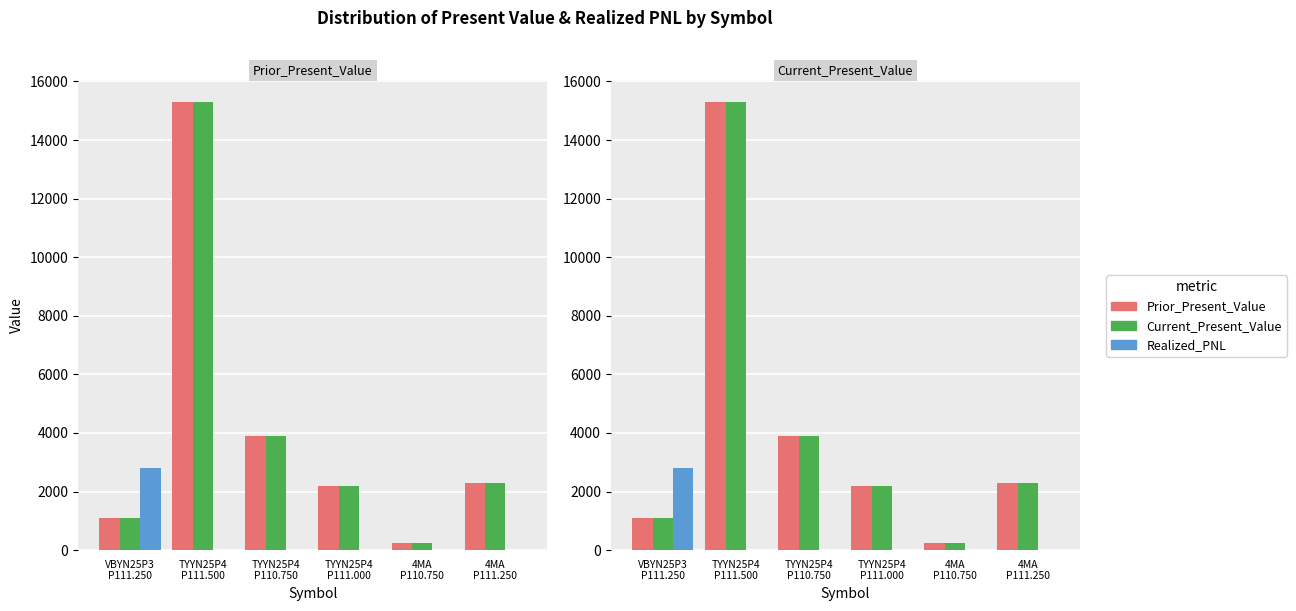

Reading left to right, what are all the values shown in this chart?

Prior_Present_Value: 1100	15300	3900	2200	227	2300
Current_Present_Value: 1100	15300	3900	2200	227	2300
Realized_PNL: 2800	0	0	0	0	0